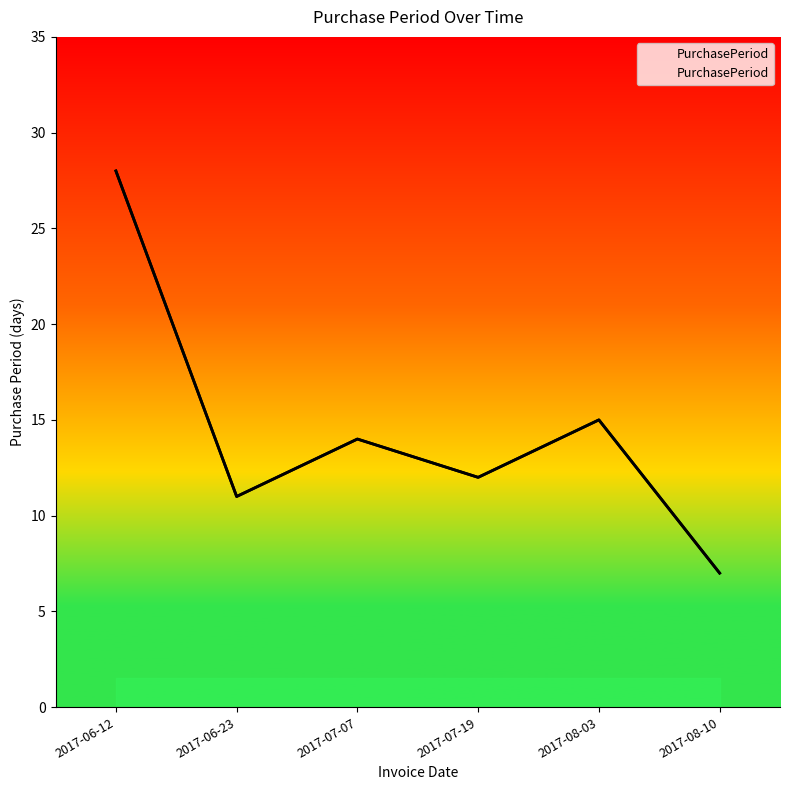

True or false: there are more than 0 points higher than both neighbors.

True